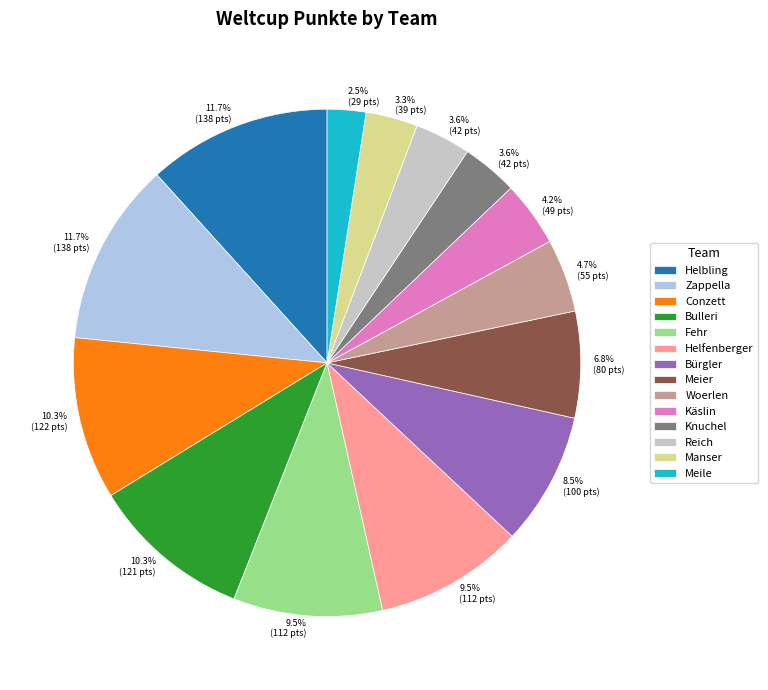

To the nearest percent, what is the difference between the Conzett and Reich slice percentages?

7%